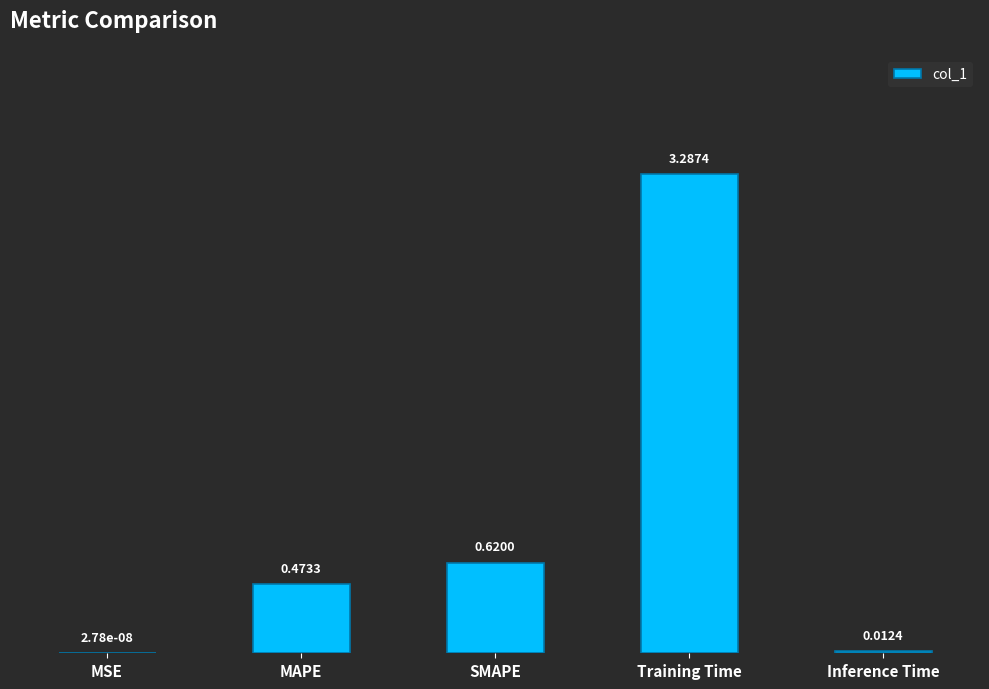

What is the sum of all values?

4.4